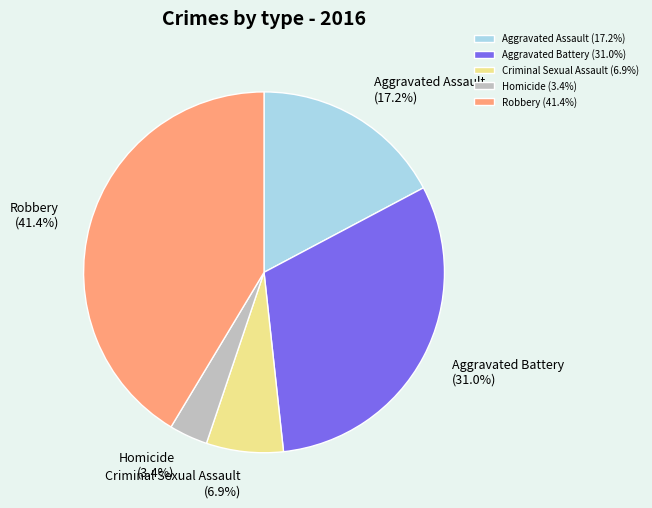

How many segments does this pie chart have?

5